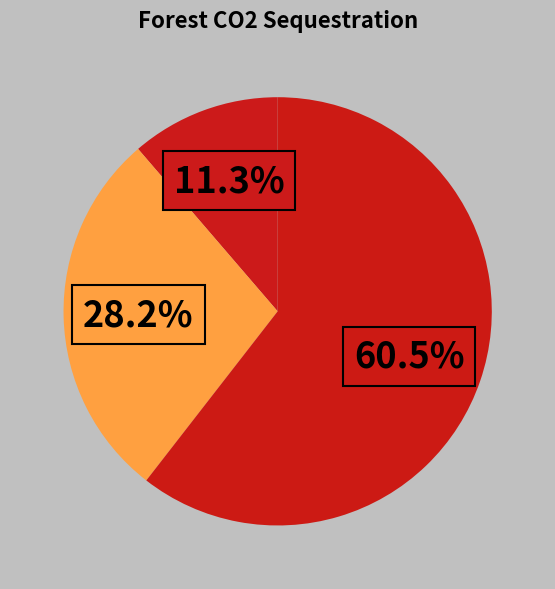

Which slice is the smallest?

forest set asides